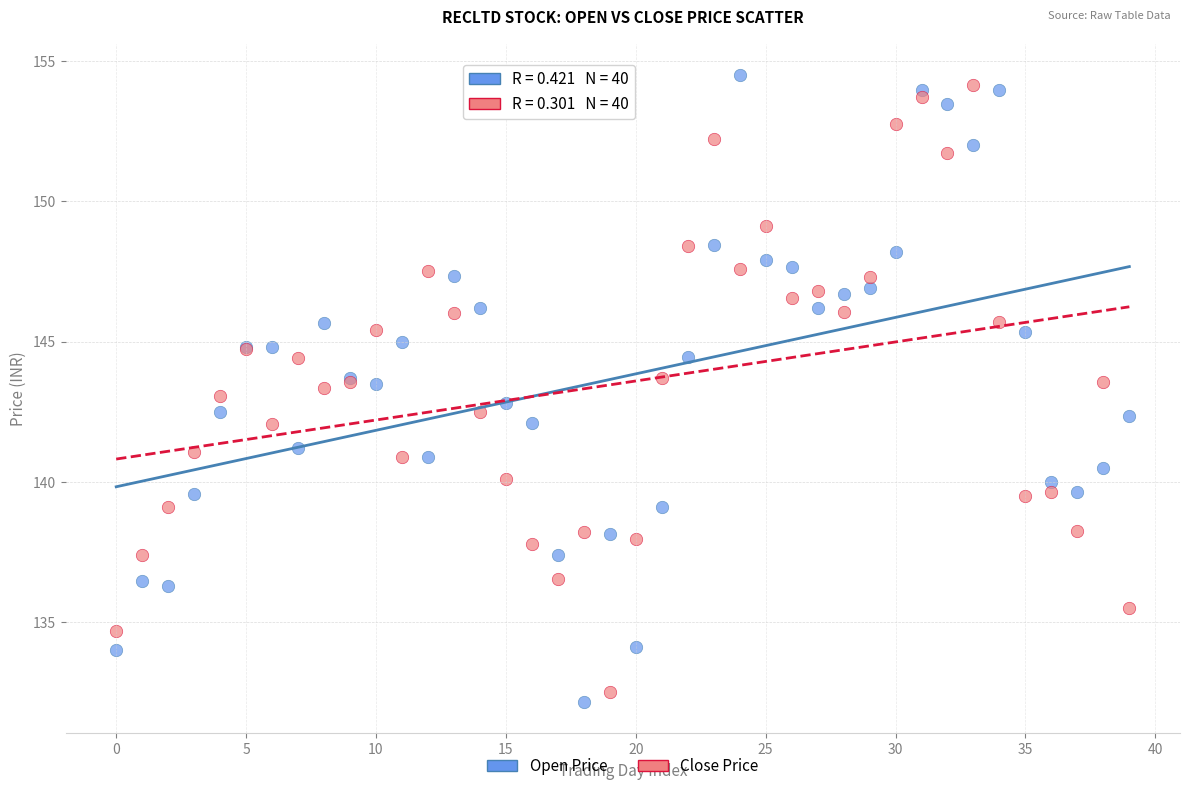

Which series has the widest spread of Y values?

Open Price